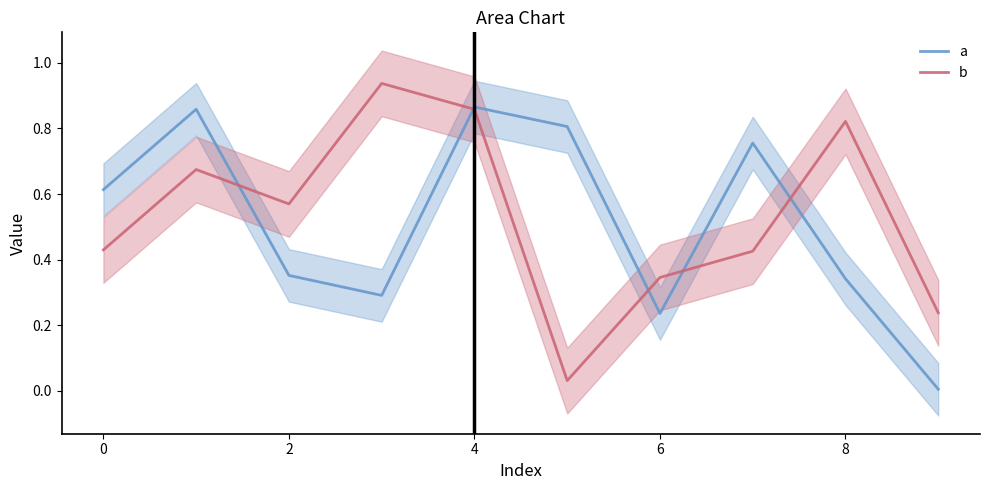

True or false: b and a intersect in this chart.

True